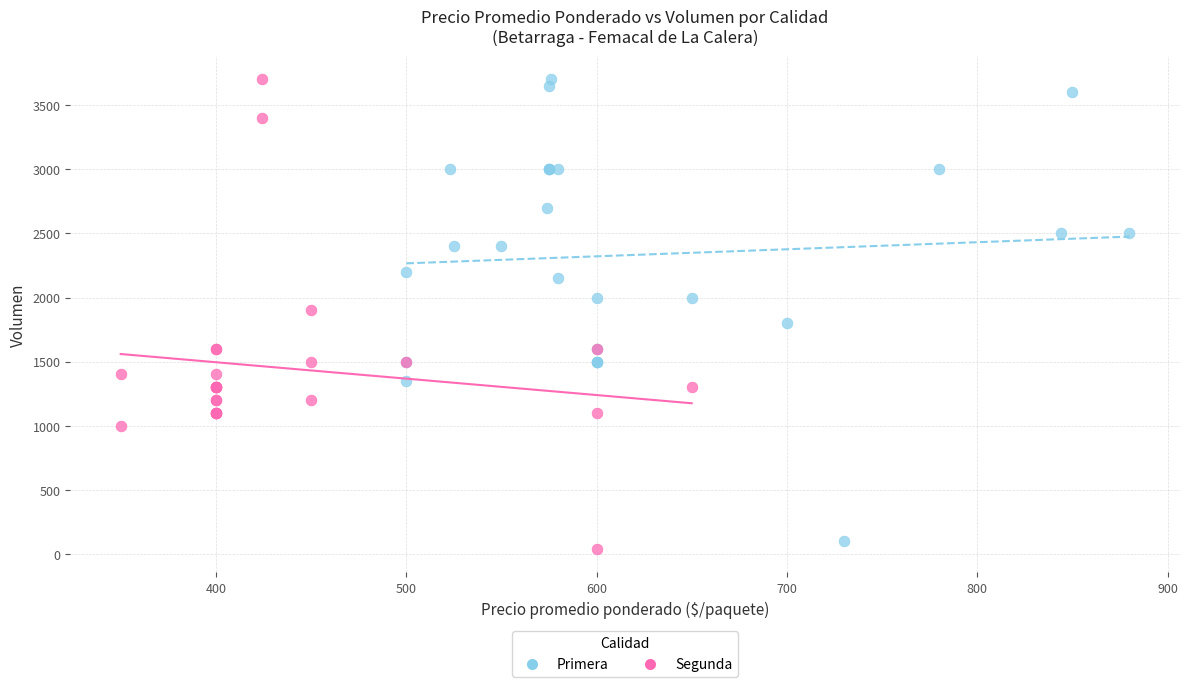

Which series reaches the minimum Y coordinate?

Segunda